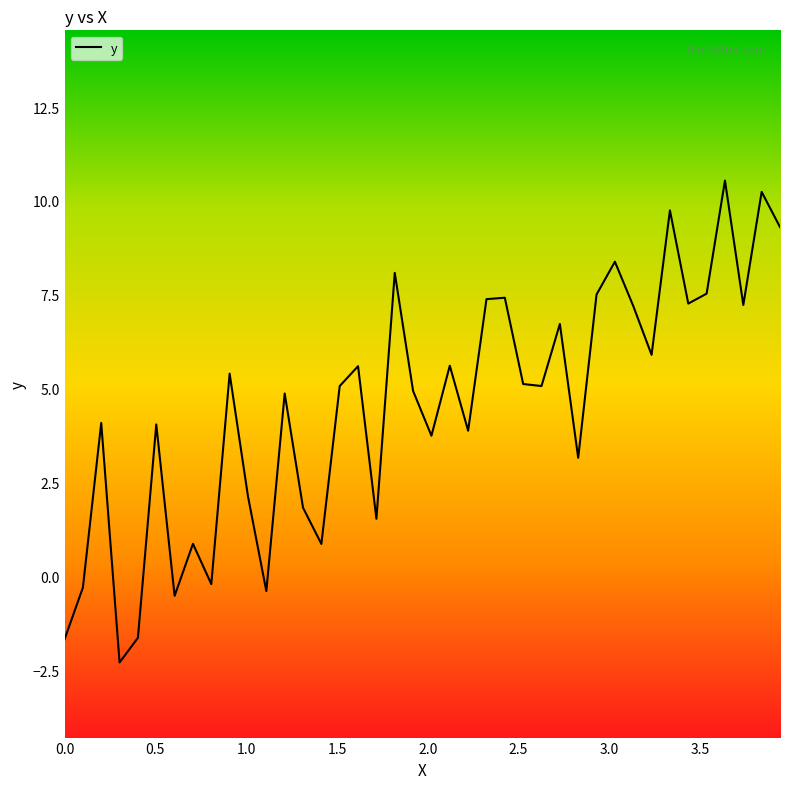

What is the difference between the maximum and minimum values?

12.8